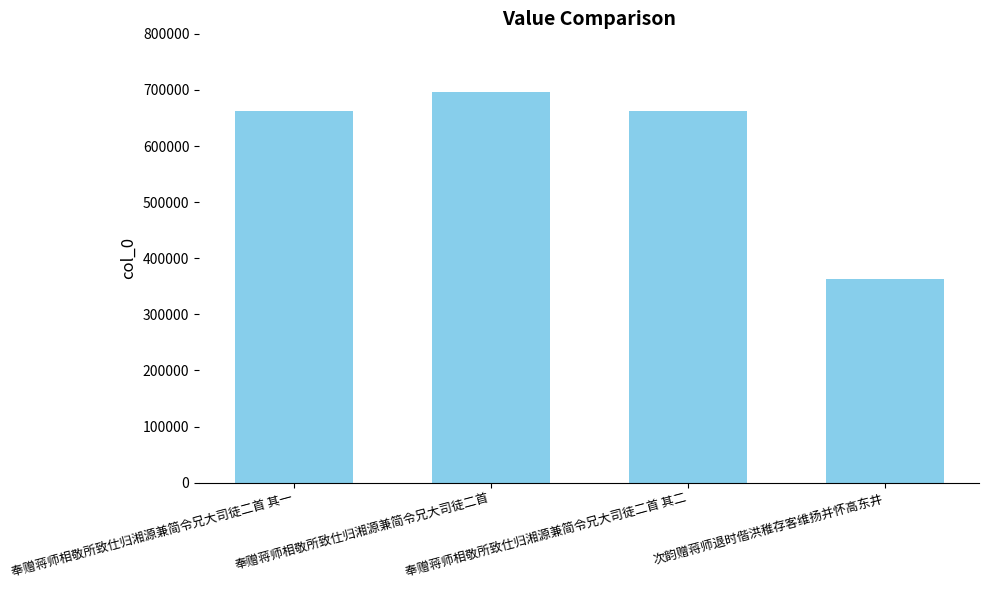

What is the difference between the values at 奉赠蒋师相敬所致仕归湘源兼简令兄大司徒二首 and 奉赠蒋师相敬所致仕归湘源兼简令兄大司徒二首 其二?

34363